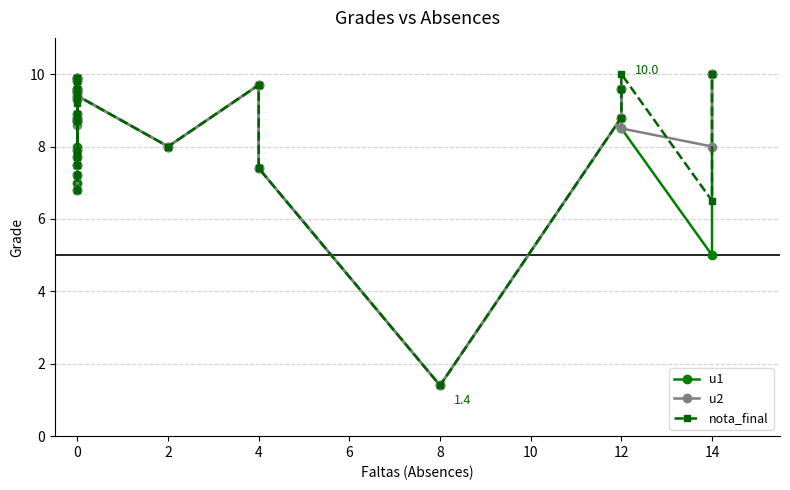

True or false: u2 and u1 intersect in this chart.

False